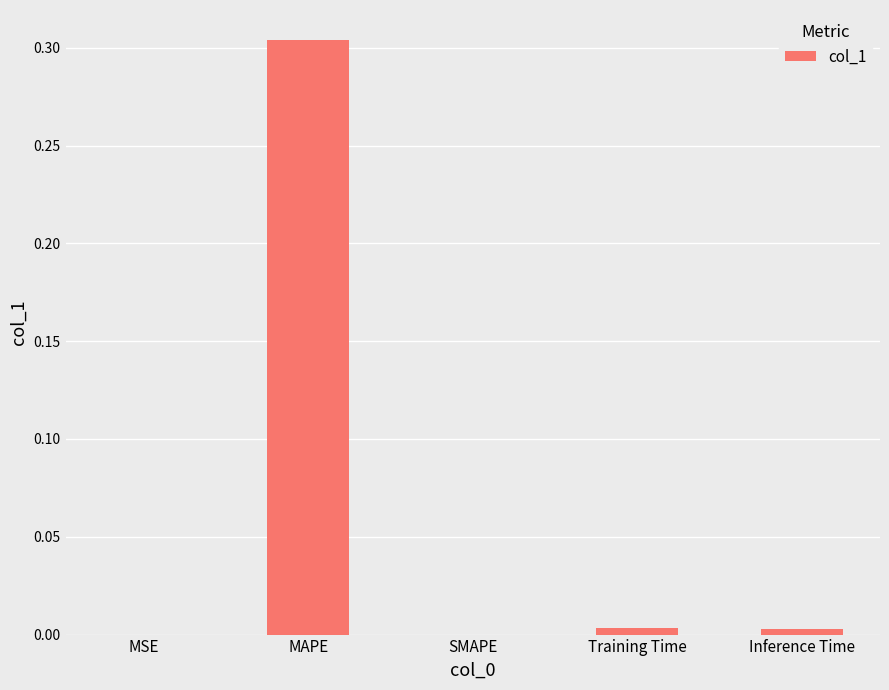

Is it true that the value at Training Time is 0.0?

True